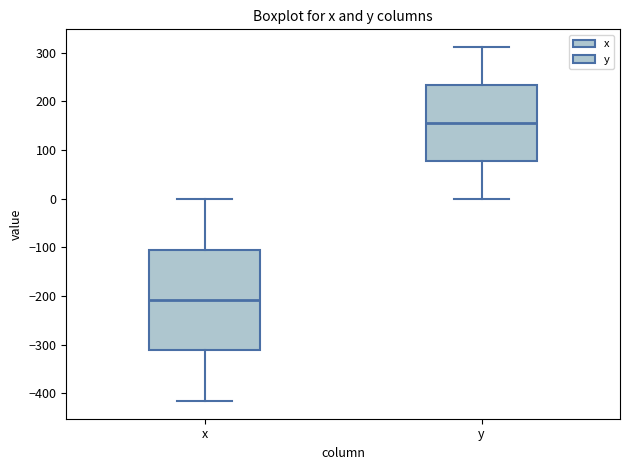

Reading left to right, transcribe this box plot: for each box, give where its median line is, the range the box spans, and where its two whiskers end, as read against the y-axis. The values are not printed on the chart, so give them approximately, as read against the axis.

x: median -210, box -310 to -100, whiskers -420 to 0
y: median 160, box 80 to 230, whiskers 0 to 310